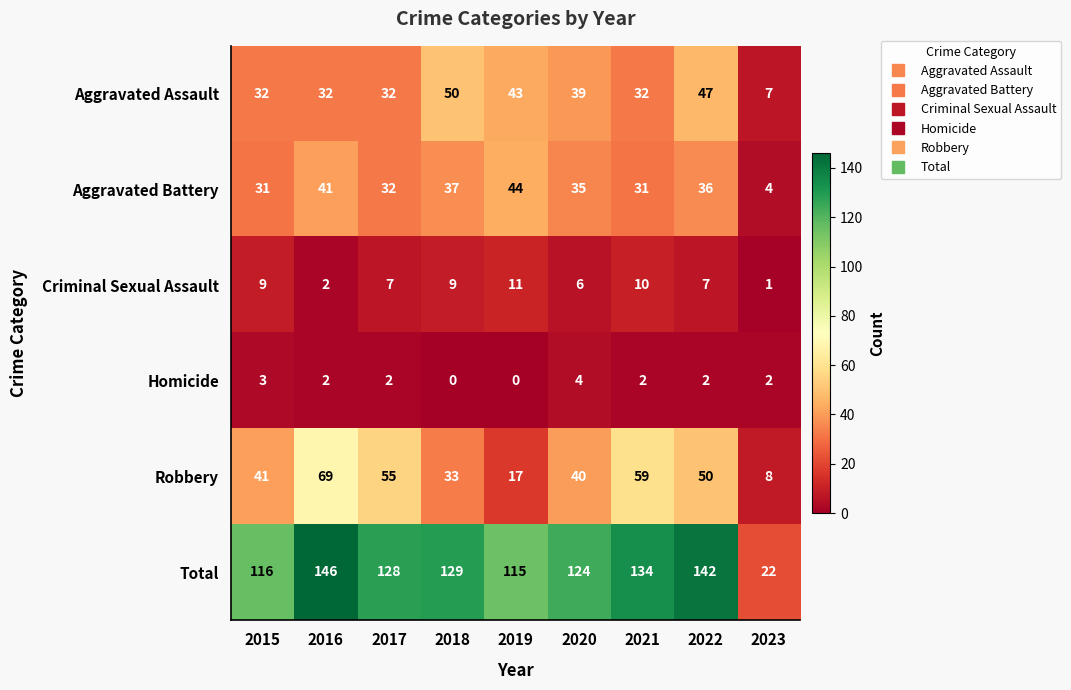

What is the maximum value shown in the chart?

146